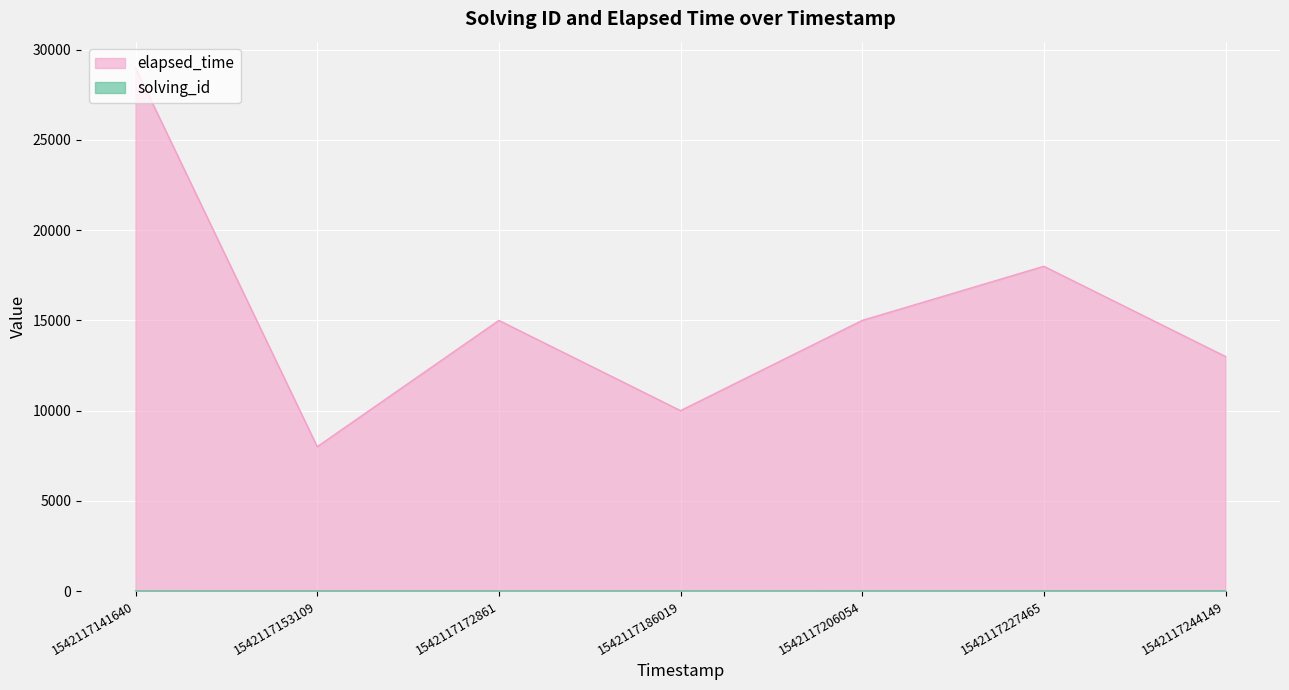

List the labels in order of elapsed_time value, largest first.

1542117141640, 1542117227465, 1542117172861, 1542117206054, 1542117244149, 1542117186019, 1542117153109